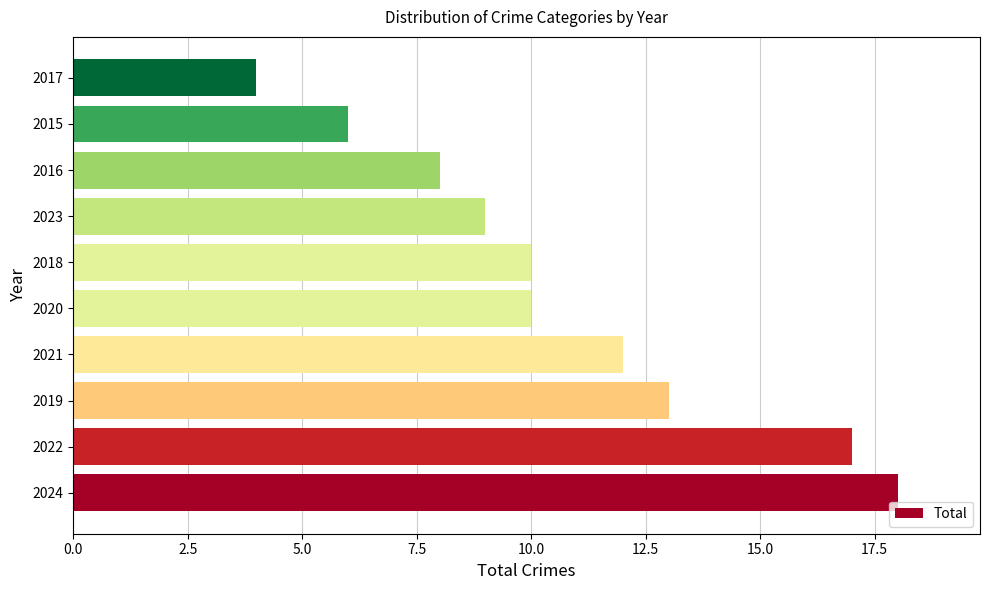

Which has a higher value, 2020 or 2023?

2020